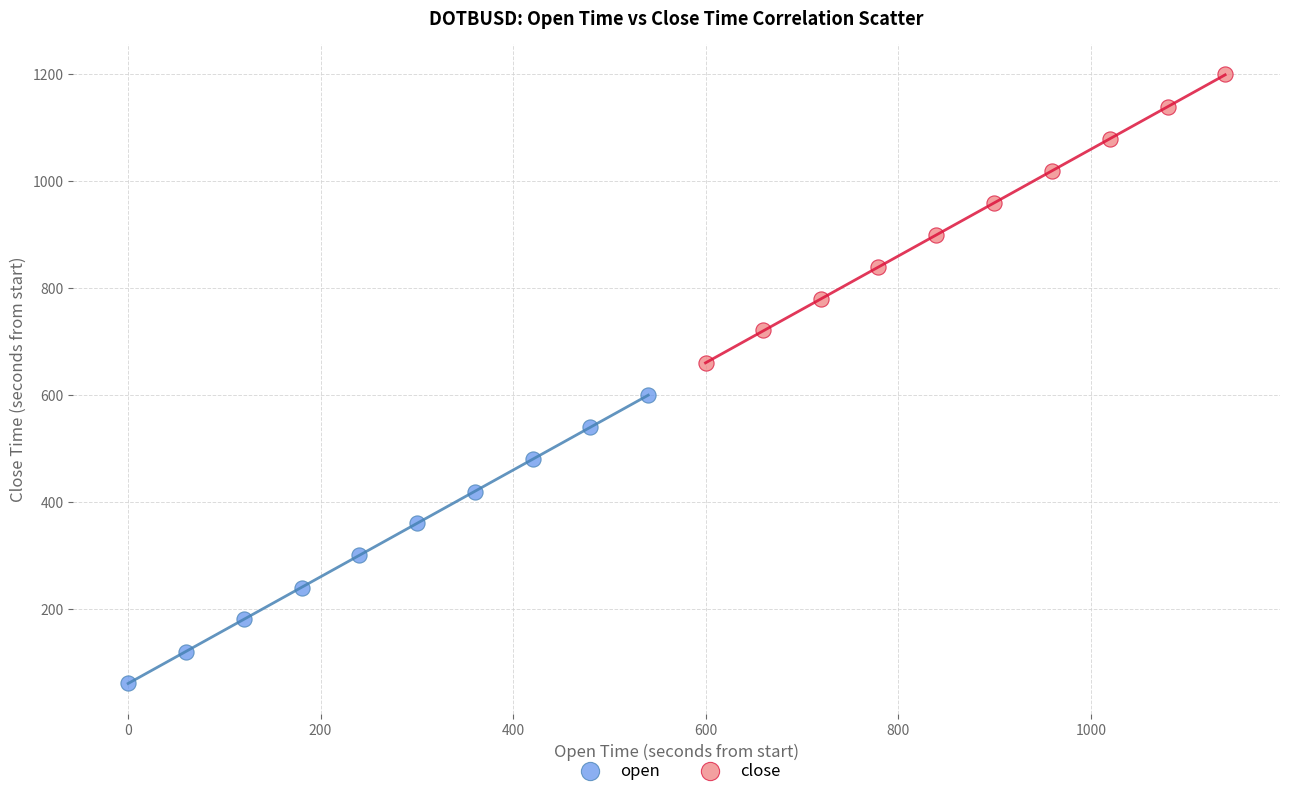

Which series contains the lowest Y value?

open